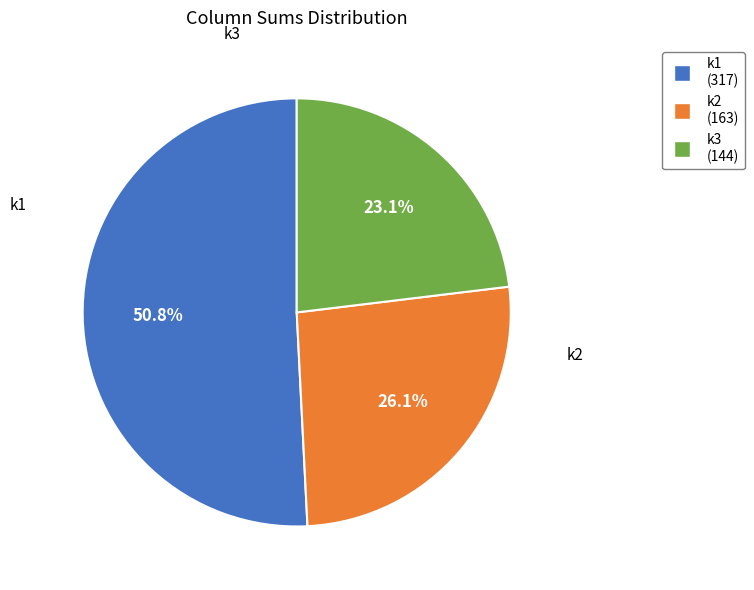

Does any single category account for the majority?

Yes